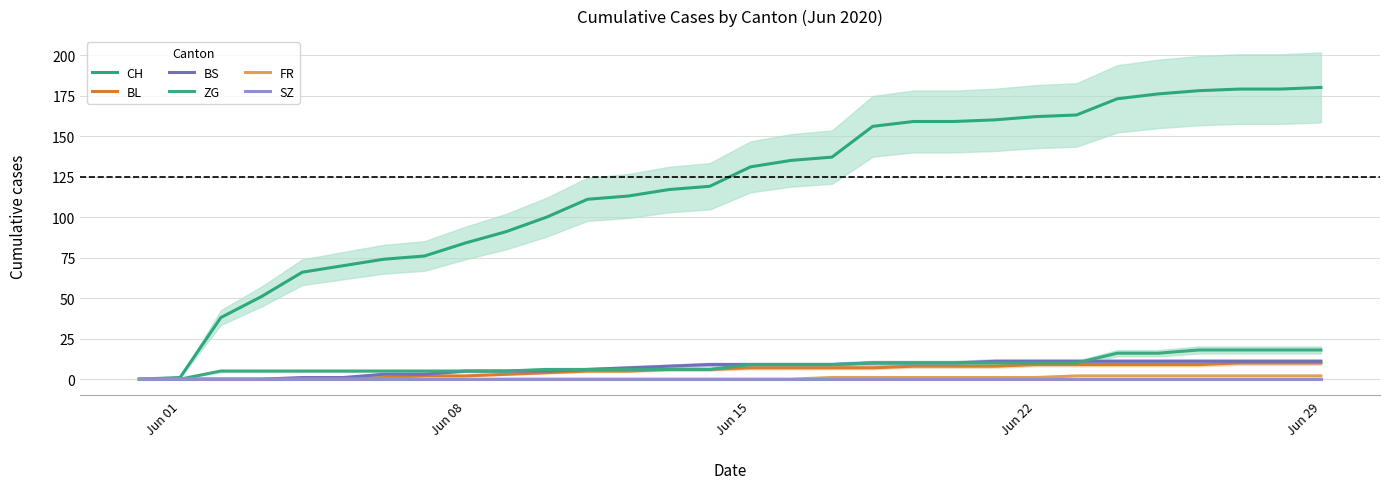

At which label is BS closest to 5?

Jun 08